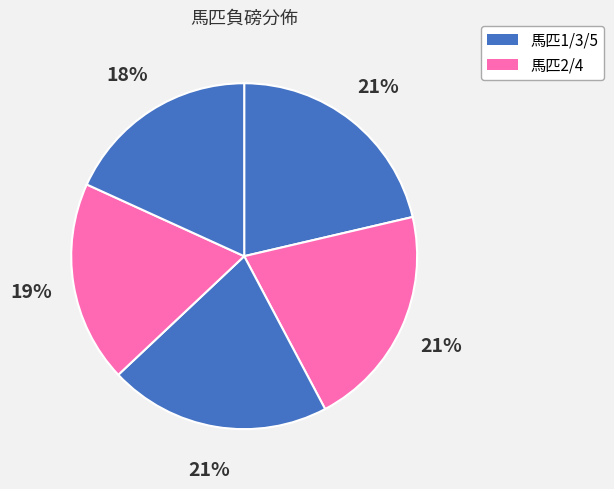

Rank the categories by value from lowest to highest.

5, 4, 3, 2, 1